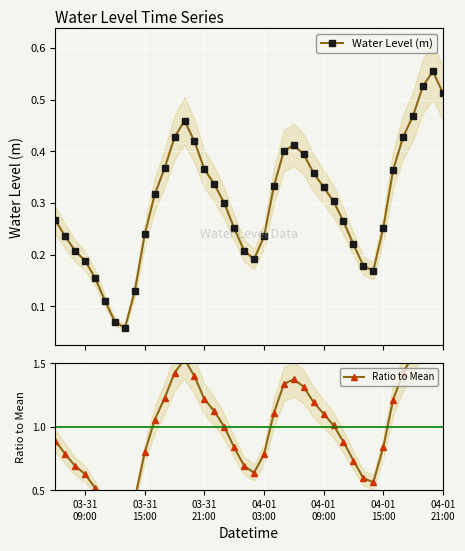

In Water Level (m), how many points are higher than both neighbors (excluding endpoints)?

3